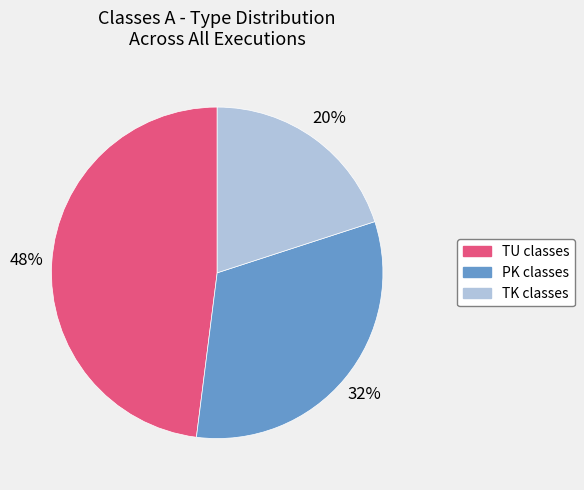

The TU classes slice represents 53% of the pie. True or false?

False